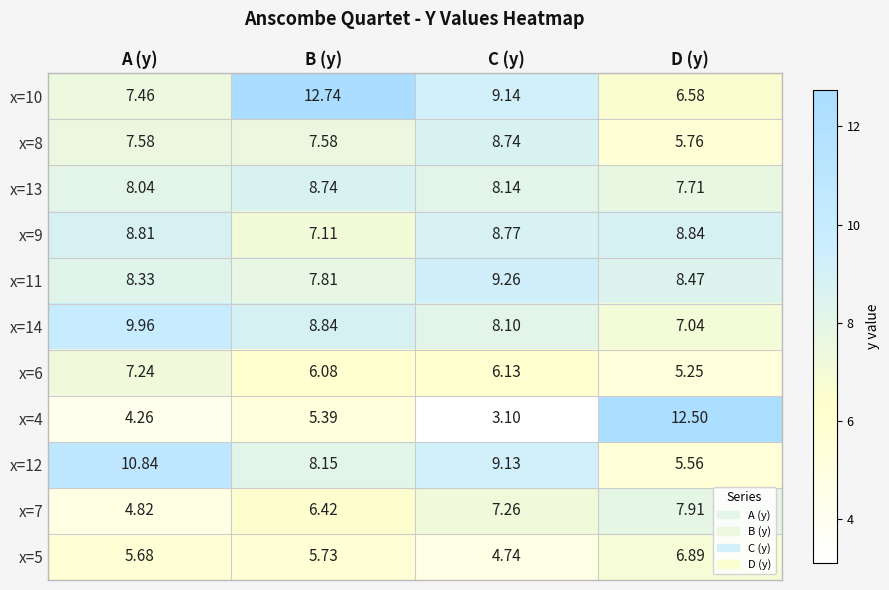

Rank the categories by x=11 value from highest to lowest.

C (y), D (y), A (y), B (y)